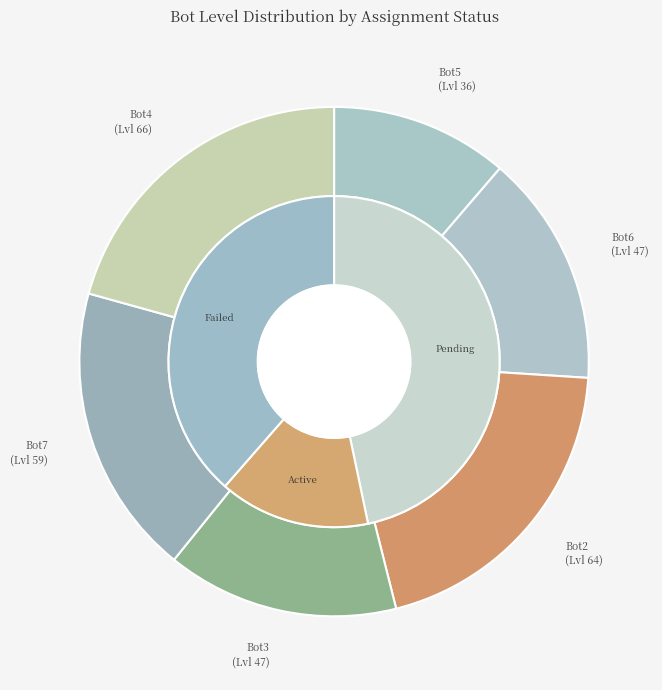

Combined, do Bot6 and Bot7 account for over 50%?

No